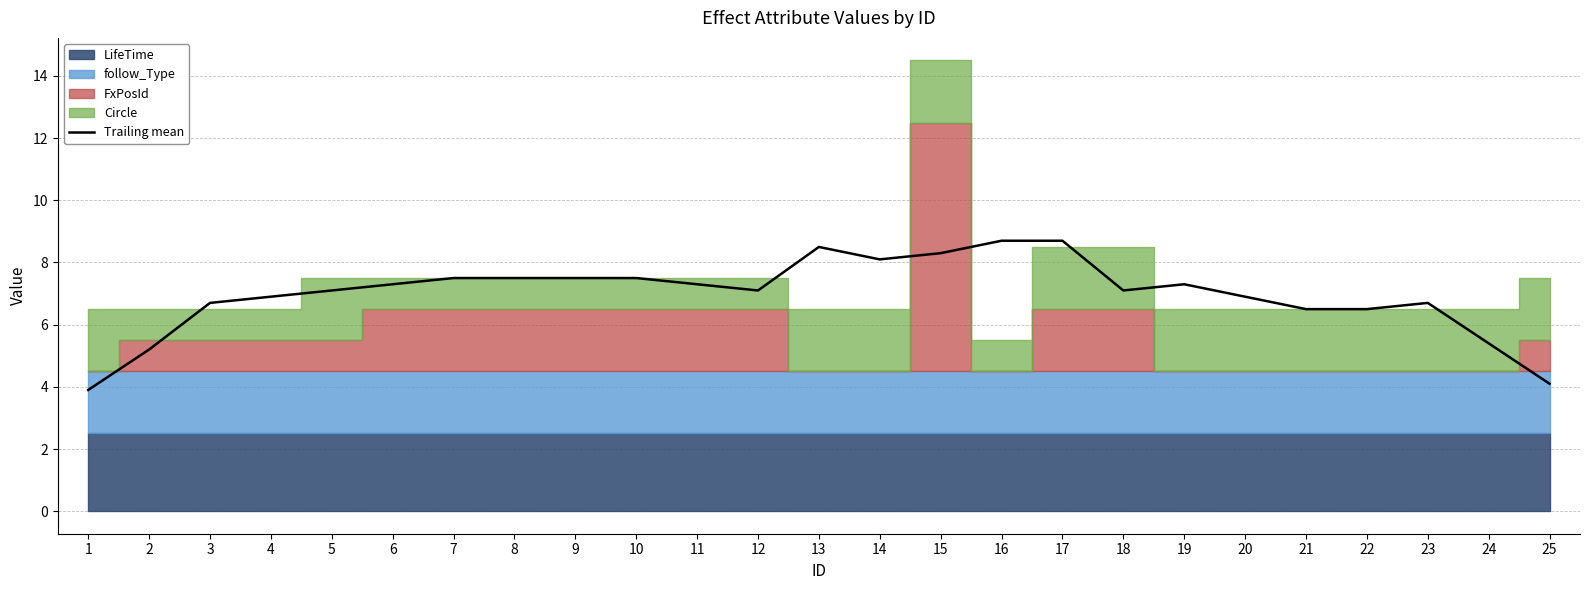

What is the value of the 3rd point from the left?

6.7